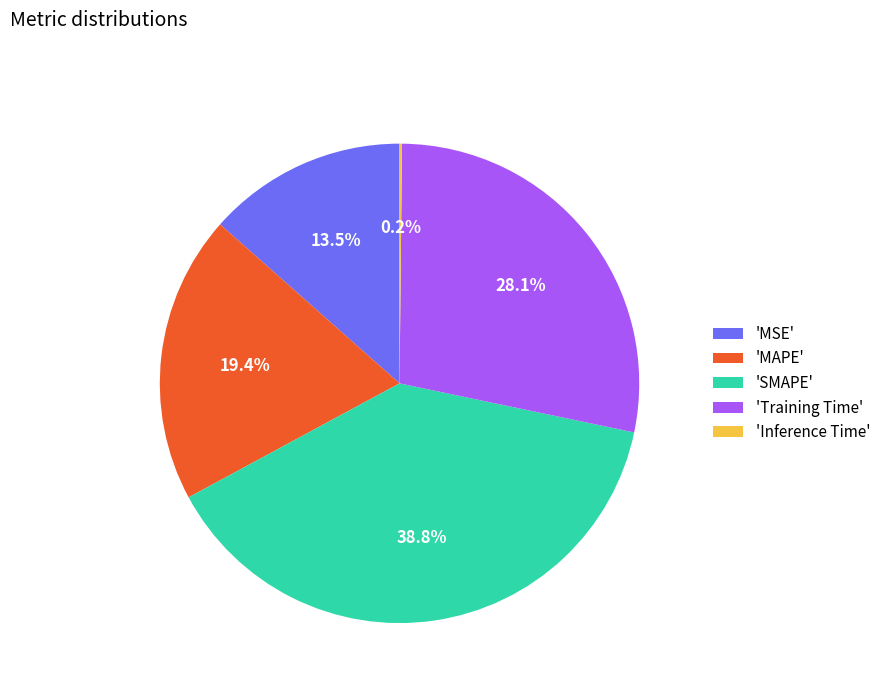

Is there any slice that represents more than half of the pie?

No